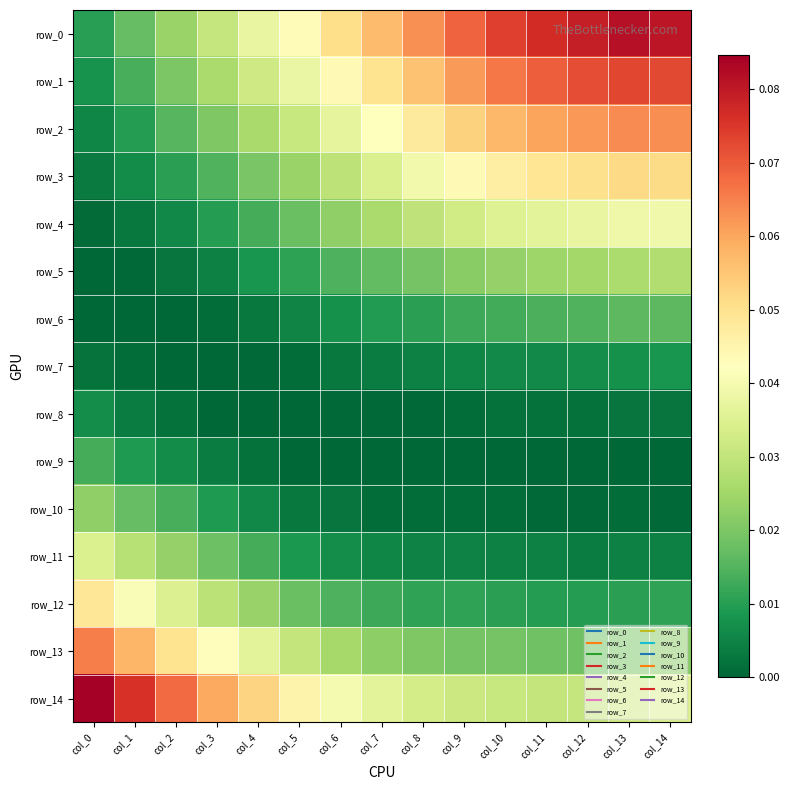

Where is row_11 nearest to the value 0?

col_12